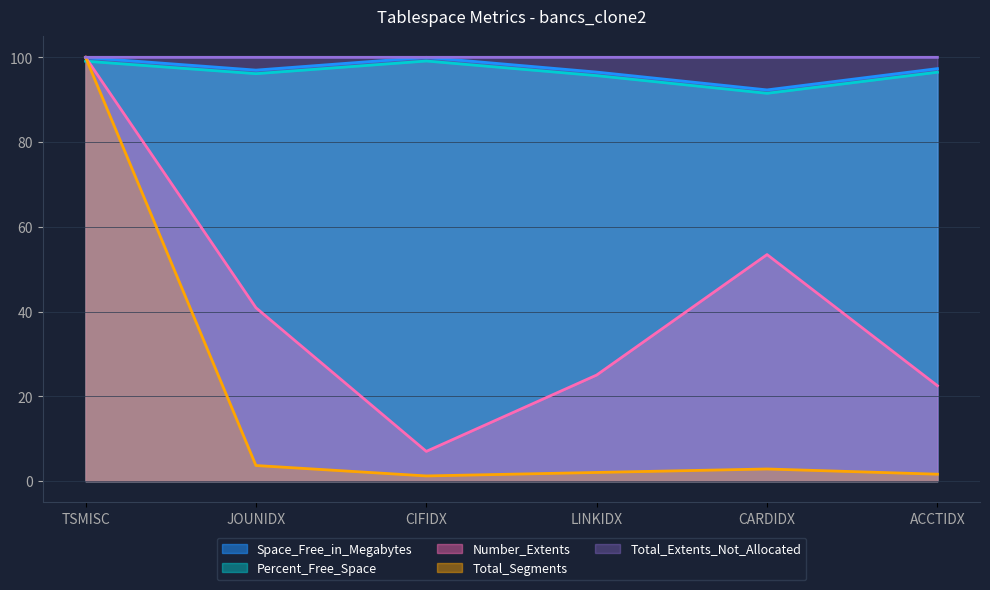

What is the value of the Total_Extents_Not_Allocated point at the 4th from the left?

100.0